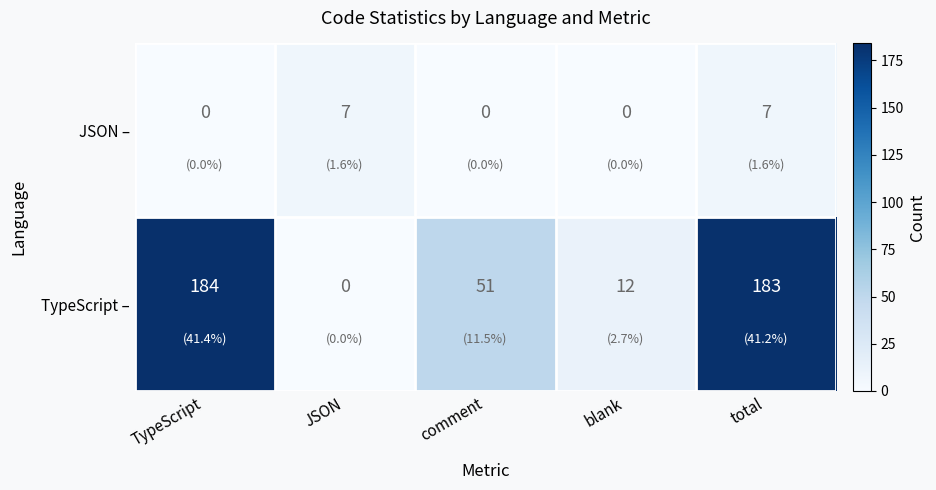

What is the spread (max minus min) of values at JSON?

7